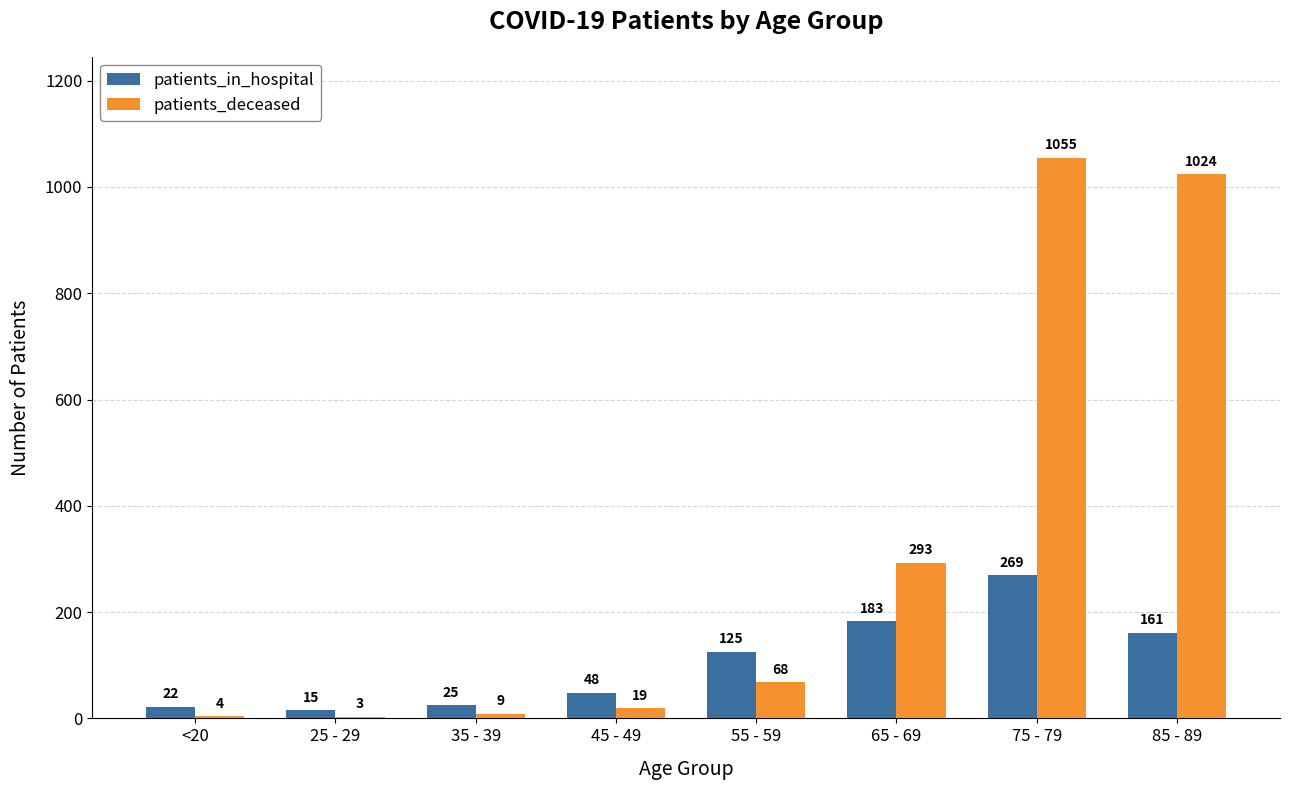

Which series has the largest total across all categories?

patients_deceased